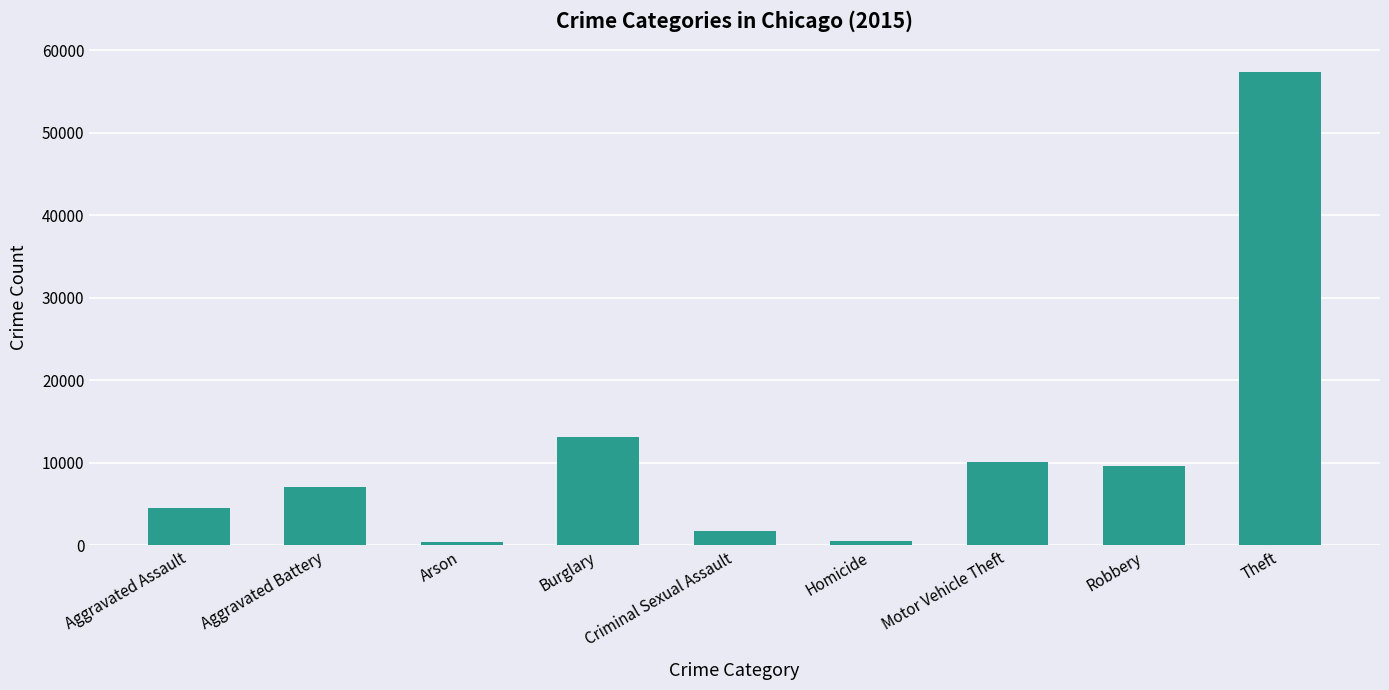

Between Arson and Robbery, which is larger?

Robbery